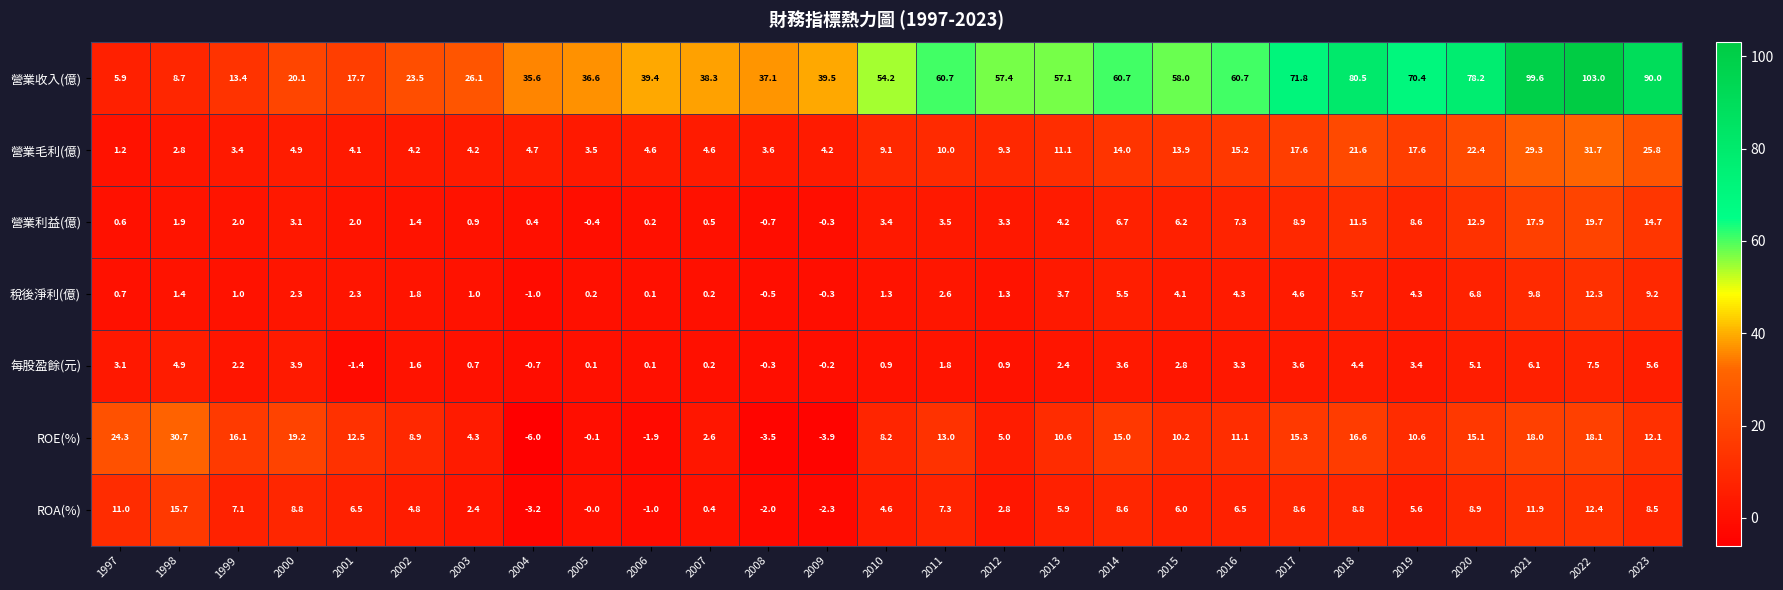

Which label corresponds to the largest value in the chart?

2022